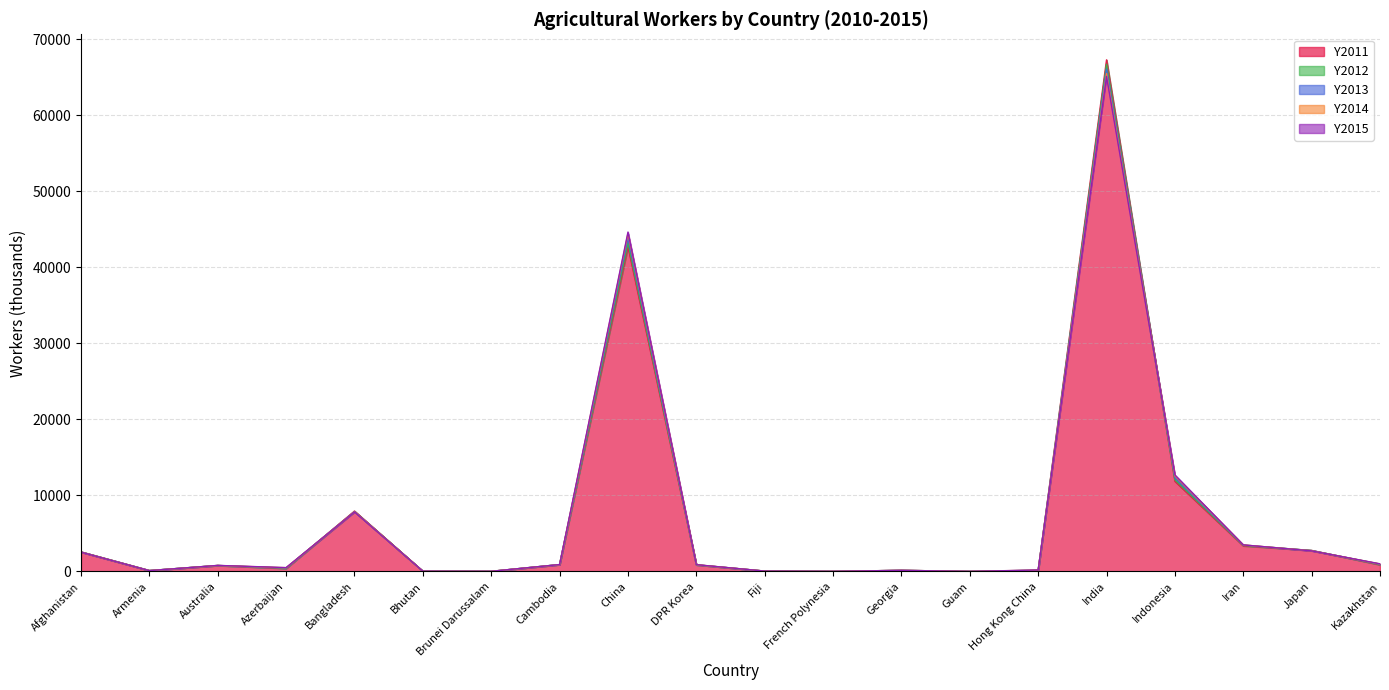

Between which two adjacent categories do Y2013 and Y2011 first intersect?

Armenia and Australia